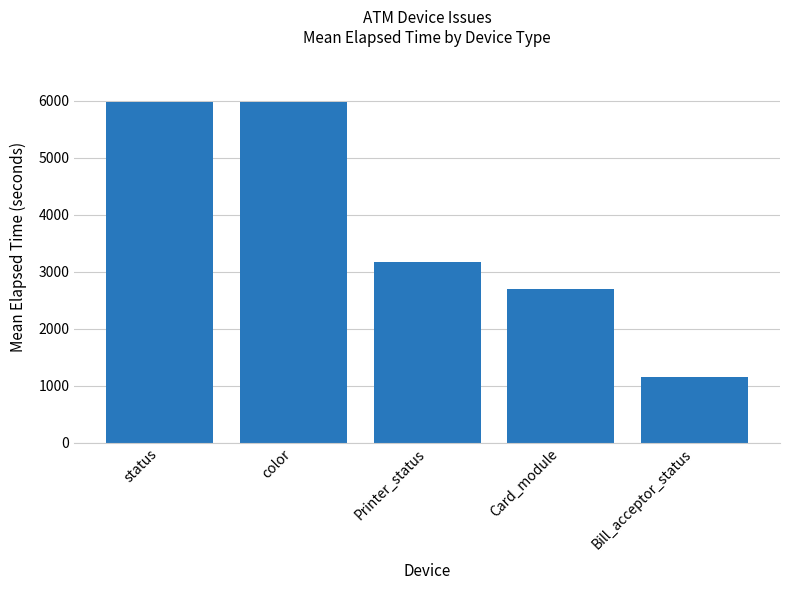

At which label is the value closest to 3565?

Printer_status